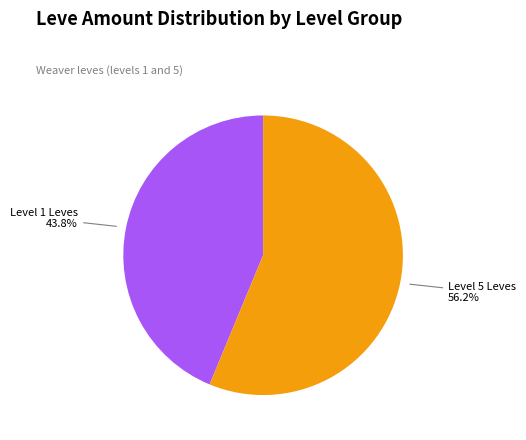

Is there any slice that represents more than half of the pie?

Yes